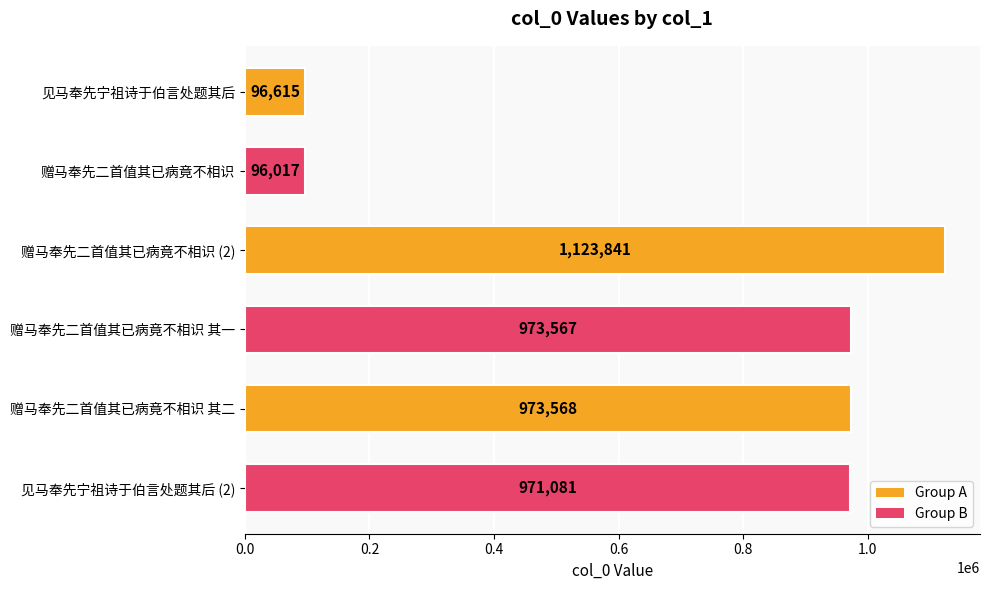

What is the sum of the values at 赠马奉先二首值其已病竟不相识 and 赠马奉先二首值其已病竟不相识 其二?

1069585